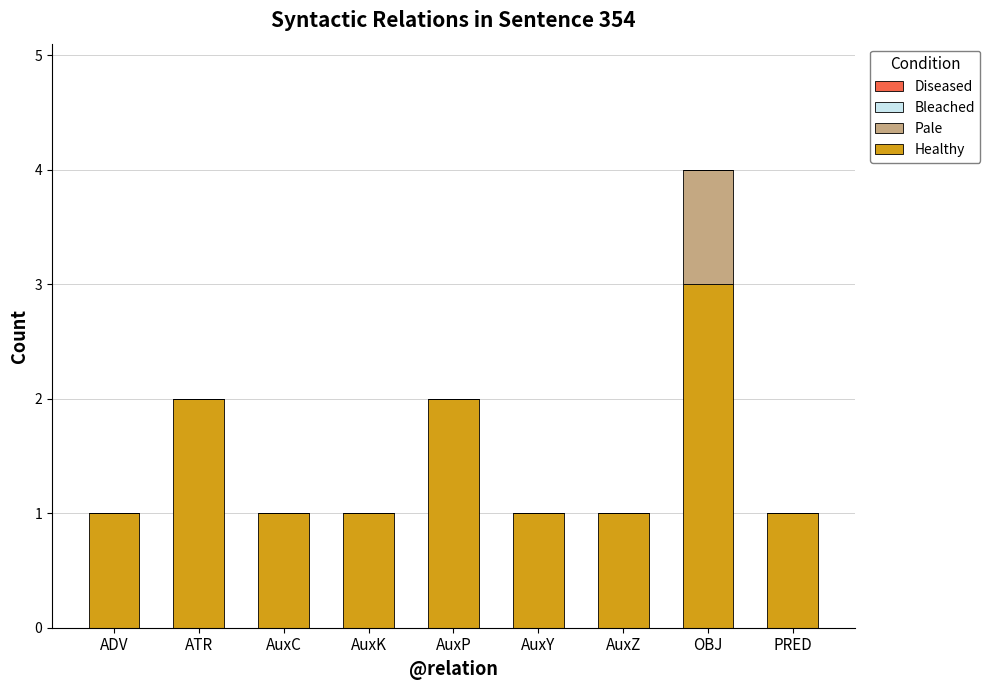

What is the maximum value for Healthy?

3